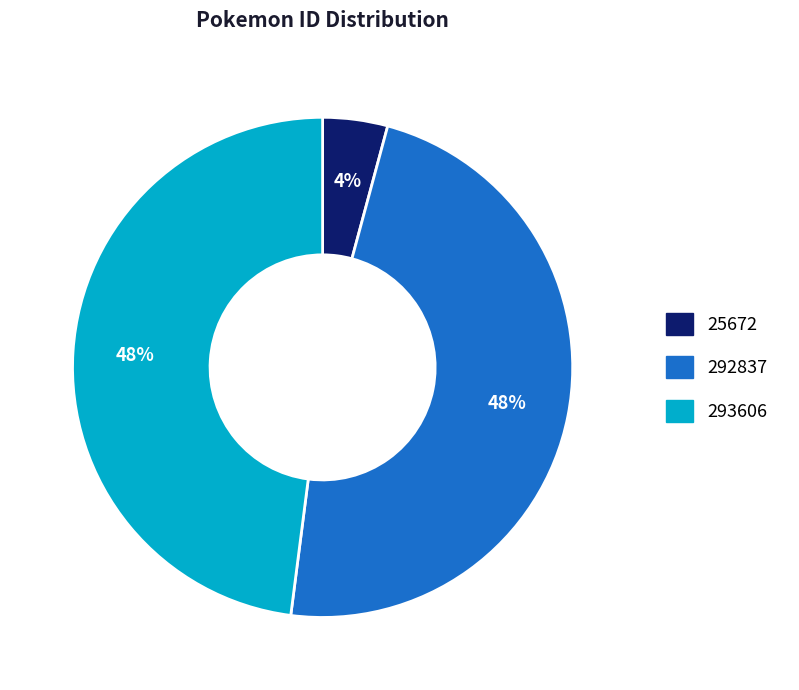

To the nearest percent, what percentage of the pie is 25672?

4%